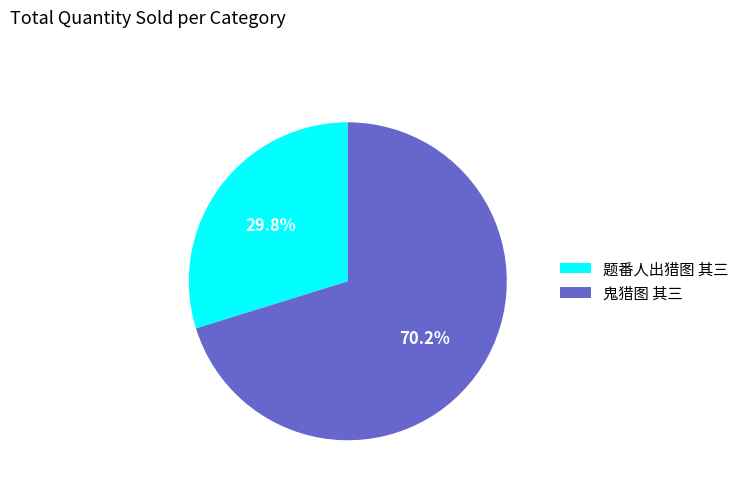

Count the number of slices in the pie.

2